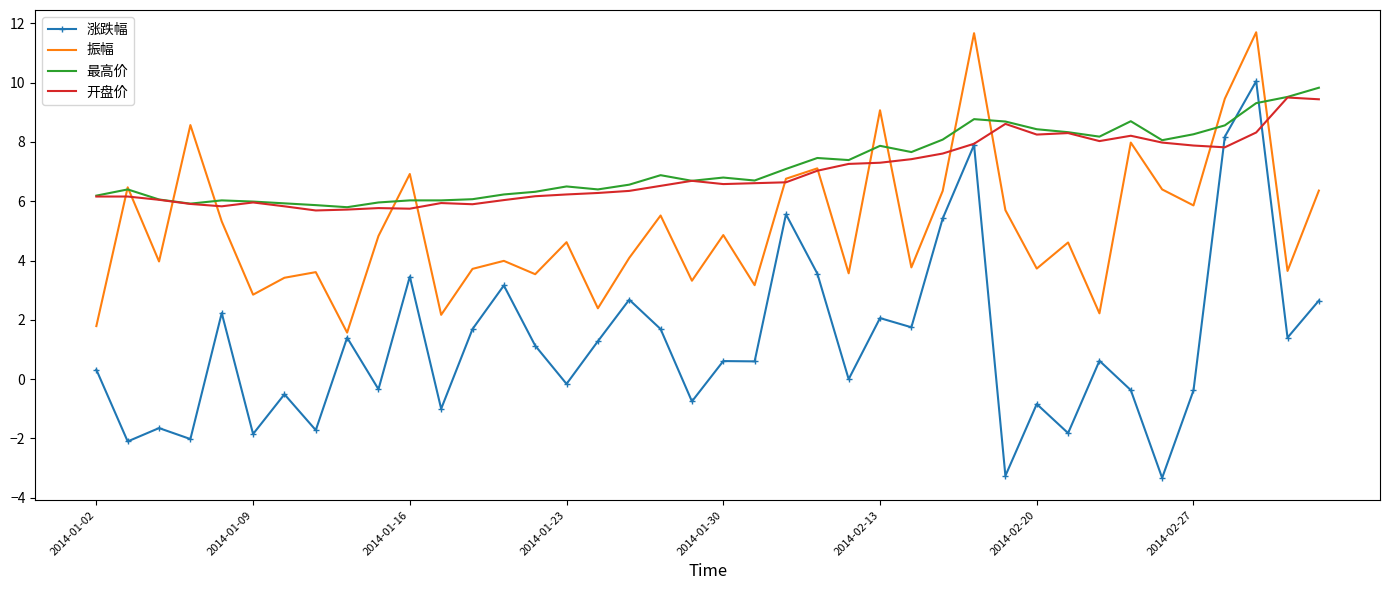

What is the minimum value for 振幅?

1.6